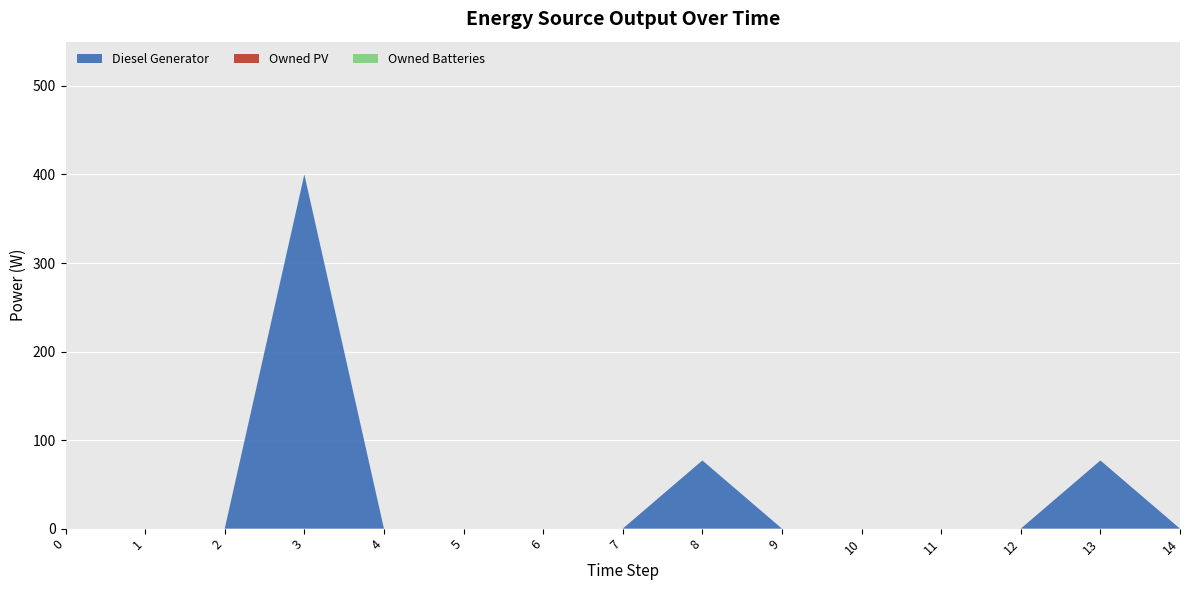

Reading left to right, list all the values displayed in this chart.

Diesel Generator: 0=0	1=0	2=0	3=400	4=0	5=0	6=0	7=0	8=77	9=0	10=0	11=0	12=0	13=77	14=0
Owned PV: 0=0	1=0	2=0	3=0	4=0	5=0	6=0	7=0	8=0	9=0	10=0	11=0	12=0	13=0	14=0
Owned Batteries: 0=0	1=0	2=0	3=0	4=0	5=0	6=0	7=0	8=0	9=0	10=0	11=0	12=0	13=0	14=0